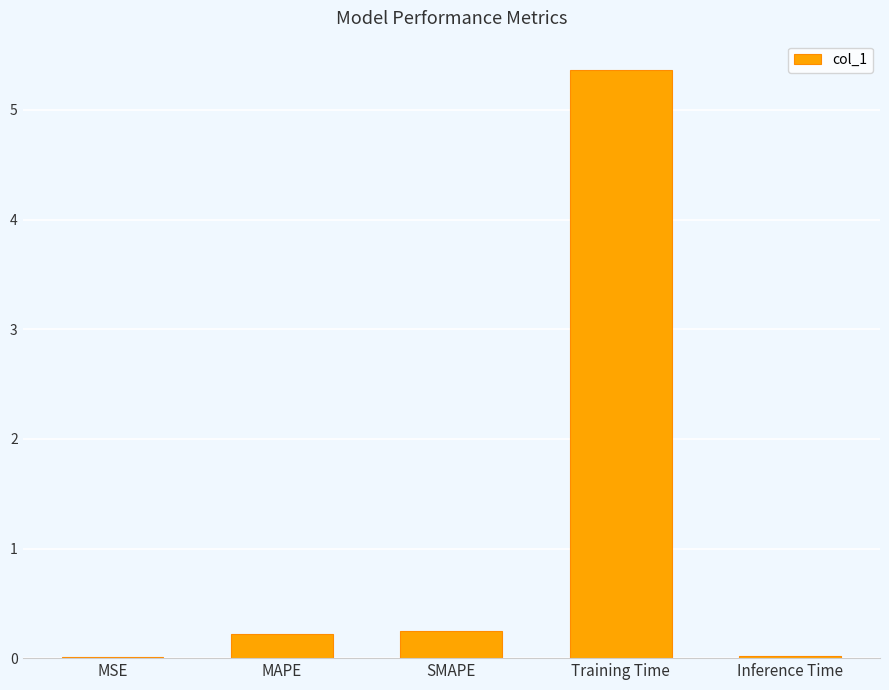

What is the sum of the values at Inference Time and MAPE?

0.2